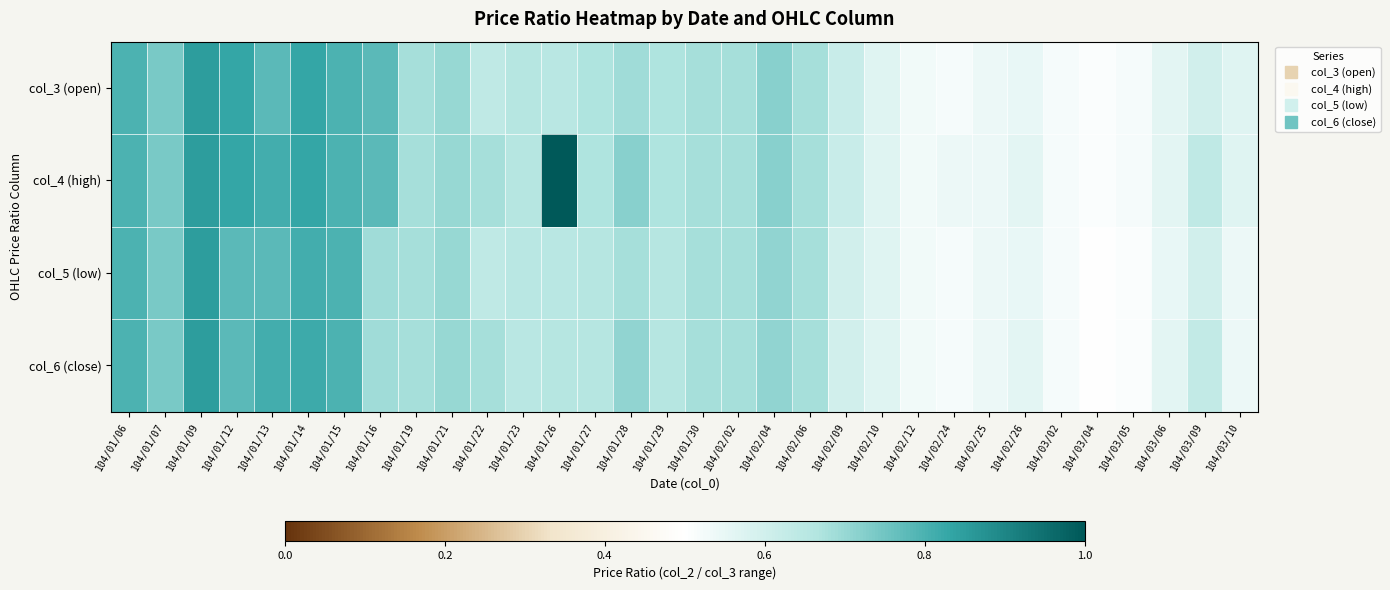

Reading left to right, what are all the values shown in this chart?

col_3 (open): 104/01/06=0.8	104/01/07=0.7	104/01/09=0.8	104/01/12=0.8	104/01/13=0.8	104/01/14=0.8	104/01/15=0.8	104/01/16=0.8	104/01/19=0.7	104/01/21=0.7	104/01/22=0.6	104/01/23=0.7	104/01/26=0.7	104/01/27=0.7	104/01/28=0.7	104/01/29=0.7	104/01/30=0.7	104/02/02=0.7	104/02/04=0.7	104/02/06=0.7	104/02/09=0.6	104/02/10=0.6	104/02/12=0.5	104/02/24=0.5	104/02/25=0.5	104/02/26=0.6	104/03/02=0.5	104/03/04=0.5	104/03/05=0.5	104/03/06=0.6	104/03/09=0.6	104/03/10=0.6
col_4 (high): 104/01/06=0.8	104/01/07=0.7	104/01/09=0.8	104/01/12=0.8	104/01/13=0.8	104/01/14=0.8	104/01/15=0.8	104/01/16=0.8	104/01/19=0.7	104/01/21=0.7	104/01/22=0.7	104/01/23=0.7	104/01/26=1.1	104/01/27=0.7	104/01/28=0.7	104/01/29=0.7	104/01/30=0.7	104/02/02=0.7	104/02/04=0.7	104/02/06=0.7	104/02/09=0.6	104/02/10=0.6	104/02/12=0.5	104/02/24=0.5	104/02/25=0.5	104/02/26=0.6	104/03/02=0.5	104/03/04=0.5	104/03/05=0.5	104/03/06=0.6	104/03/09=0.6	104/03/10=0.6
col_5 (low): 104/01/06=0.8	104/01/07=0.7	104/01/09=0.8	104/01/12=0.8	104/01/13=0.8	104/01/14=0.8	104/01/15=0.8	104/01/16=0.7	104/01/19=0.7	104/01/21=0.7	104/01/22=0.6	104/01/23=0.7	104/01/26=0.7	104/01/27=0.7	104/01/28=0.7	104/01/29=0.7	104/01/30=0.7	104/02/02=0.7	104/02/04=0.7	104/02/06=0.7	104/02/09=0.6	104/02/10=0.6	104/02/12=0.5	104/02/24=0.5	104/02/25=0.5	104/02/26=0.6	104/03/02=0.5	104/03/04=0.5	104/03/05=0.5	104/03/06=0.6	104/03/09=0.6	104/03/10=0.5
col_6 (close): 104/01/06=0.8	104/01/07=0.7	104/01/09=0.8	104/01/12=0.8	104/01/13=0.8	104/01/14=0.8	104/01/15=0.8	104/01/16=0.7	104/01/19=0.7	104/01/21=0.7	104/01/22=0.7	104/01/23=0.7	104/01/26=0.7	104/01/27=0.7	104/01/28=0.7	104/01/29=0.7	104/01/30=0.7	104/02/02=0.7	104/02/04=0.7	104/02/06=0.7	104/02/09=0.6	104/02/10=0.6	104/02/12=0.5	104/02/24=0.5	104/02/25=0.5	104/02/26=0.6	104/03/02=0.5	104/03/04=0.5	104/03/05=0.5	104/03/06=0.6	104/03/09=0.6	104/03/10=0.5